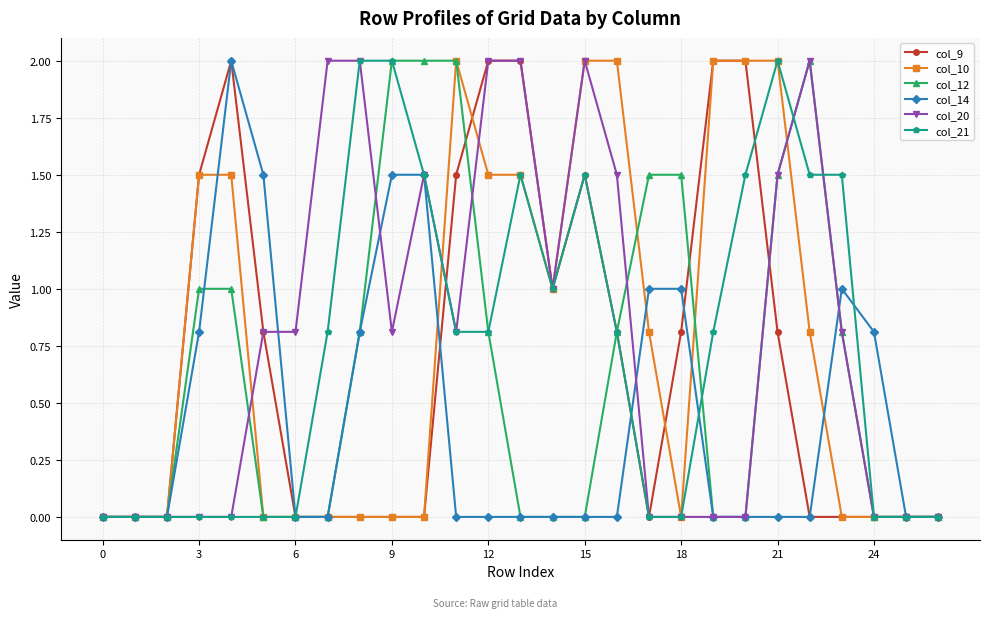

True or false: col_21 has more than 2 points higher than both neighbors.

True